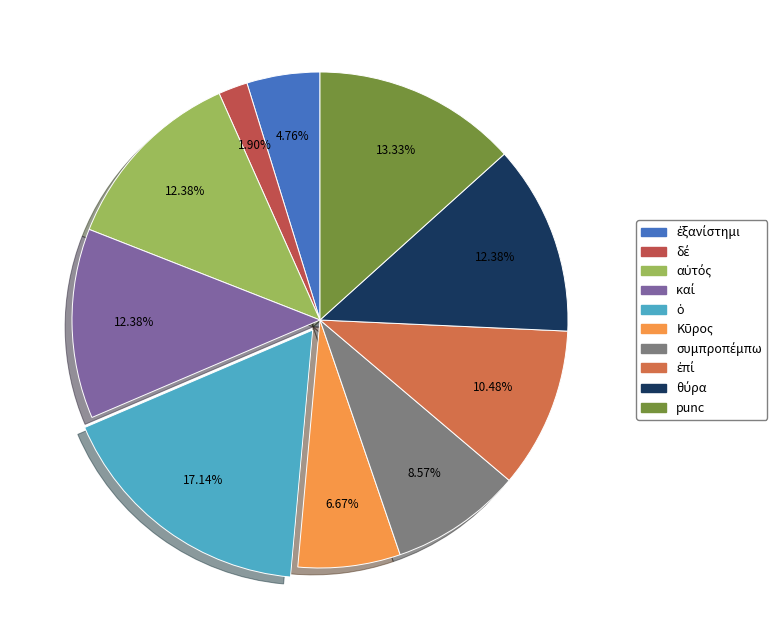

How many segments does this pie chart have?

10